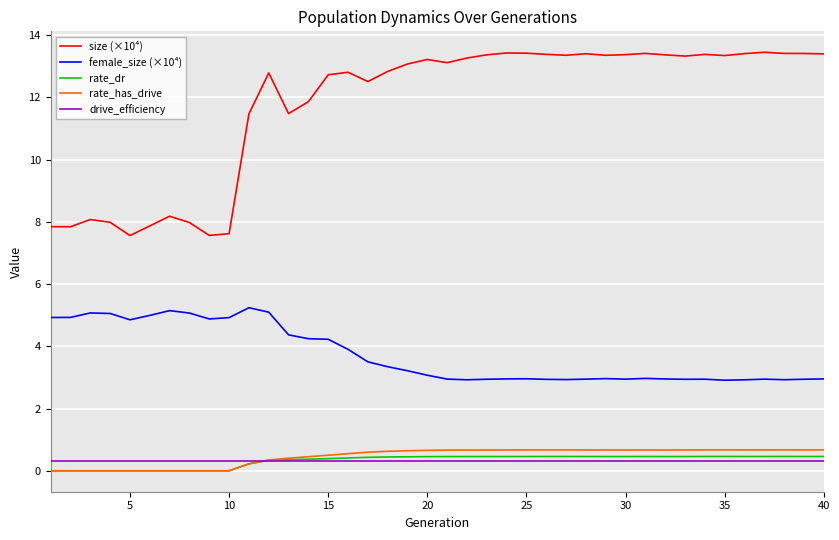

Which series has the largest range (max minus min)?

size (×10⁴)